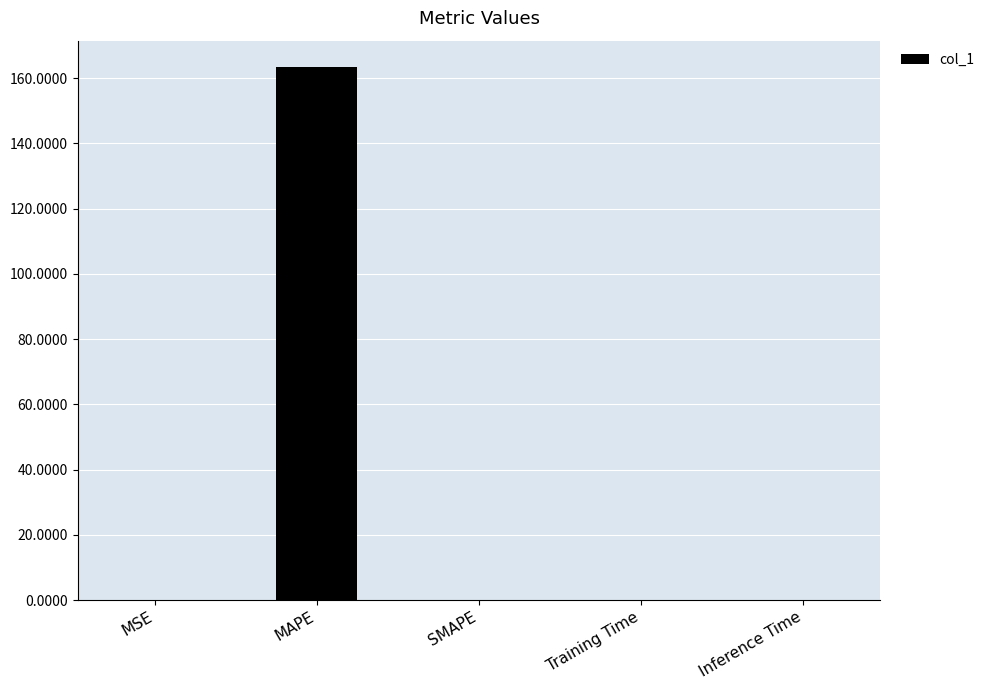

What is the difference between the values at MSE and Inference Time?

0.1